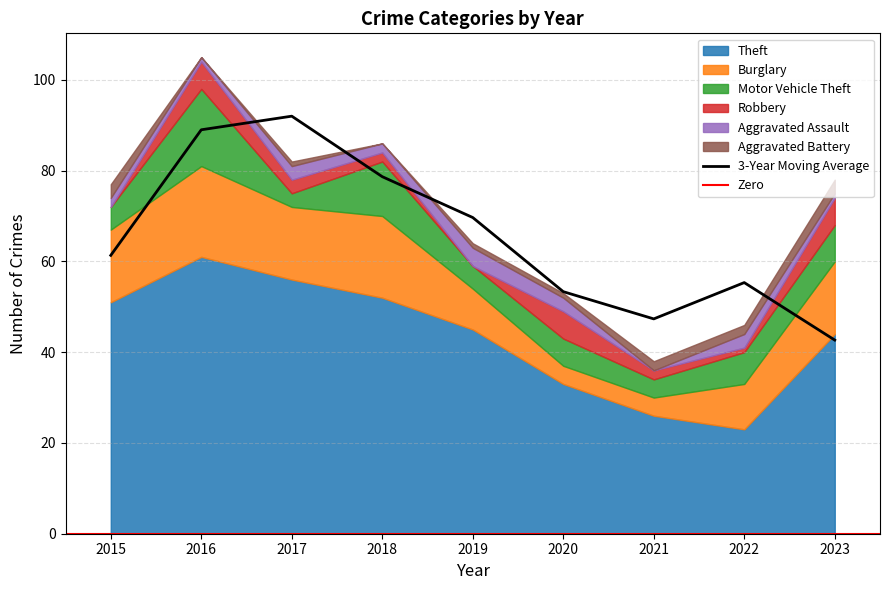

True or false: Robbery has a value of 9 at 2020.

False